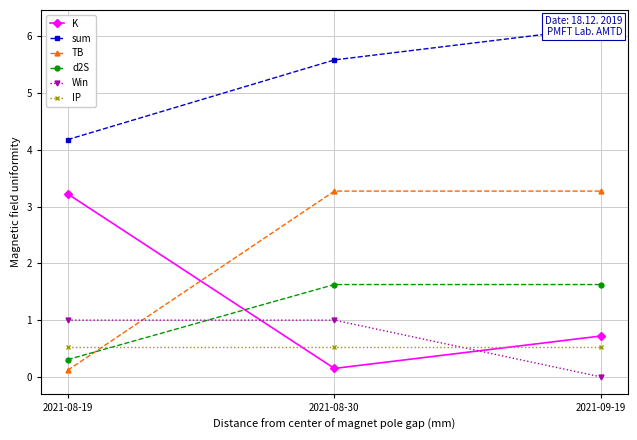

At which label is IP closest to 0?

2021-08-19